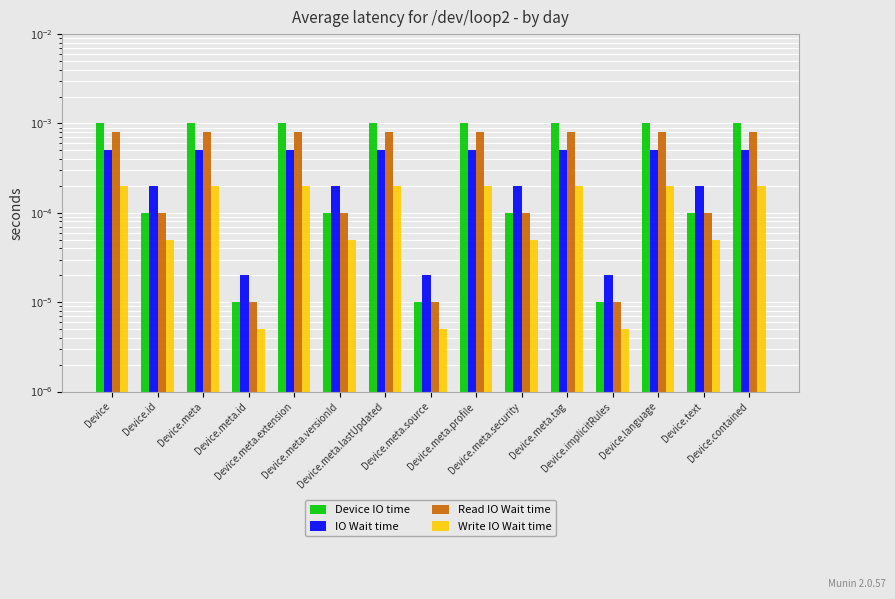

Does the chart contain any negative values?

No